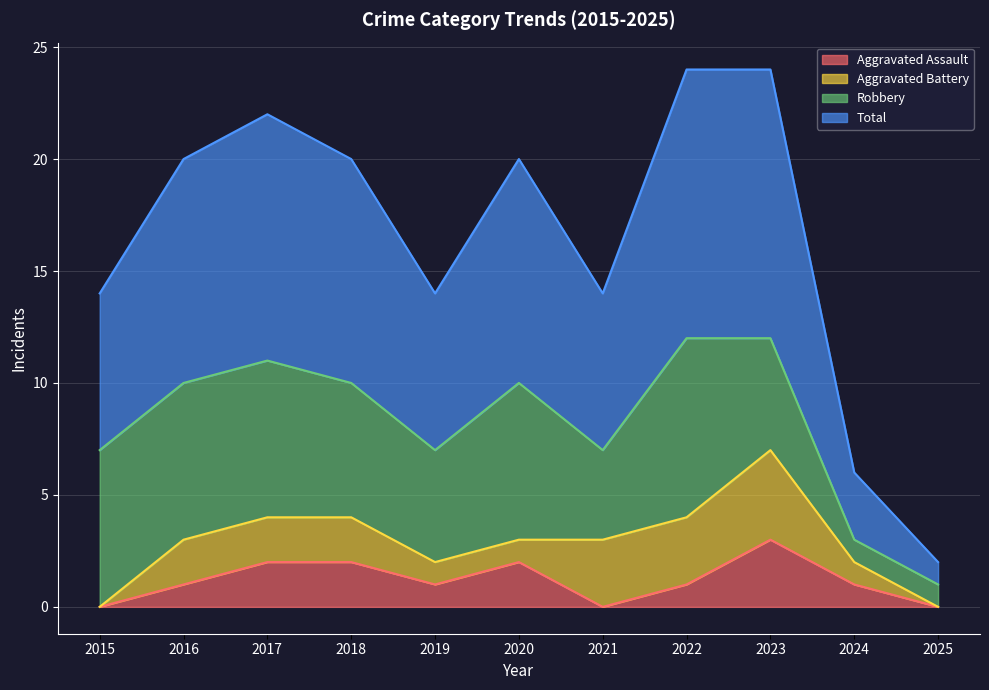

True or false: Total has more than 0 points higher than both neighbors.

True